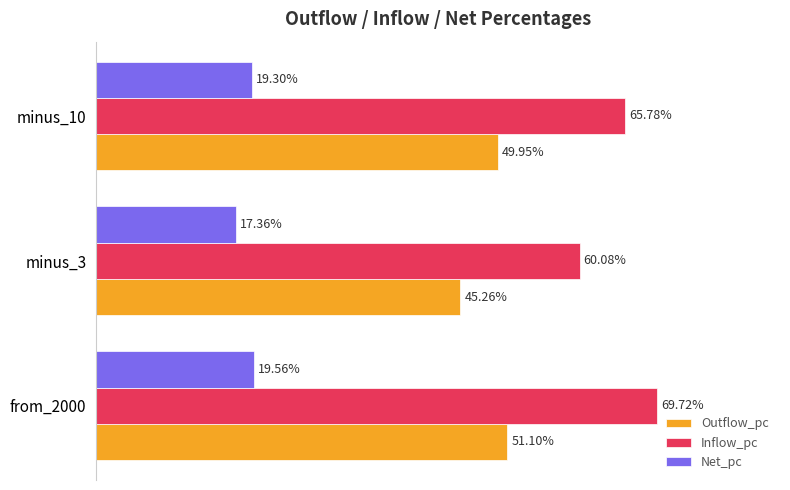

Reading right to left, extract all data points from this chart.

Outflow_pc: 0.5	0.5	0.5
Inflow_pc: 0.7	0.6	0.7
Net_pc: 0.2	0.2	0.2